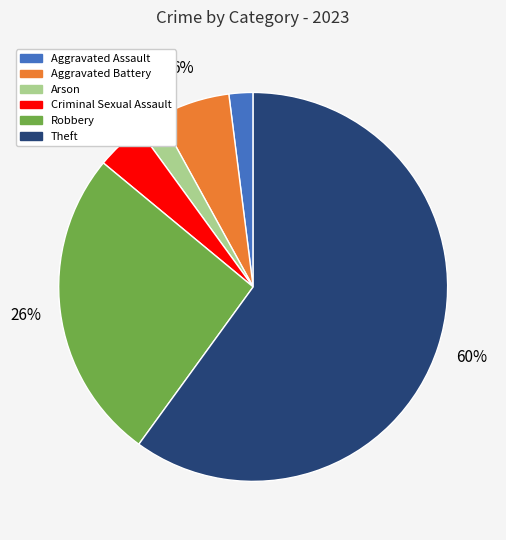

To the nearest percent, what is the combined percentage of Aggravated Assault and Arson?

4%